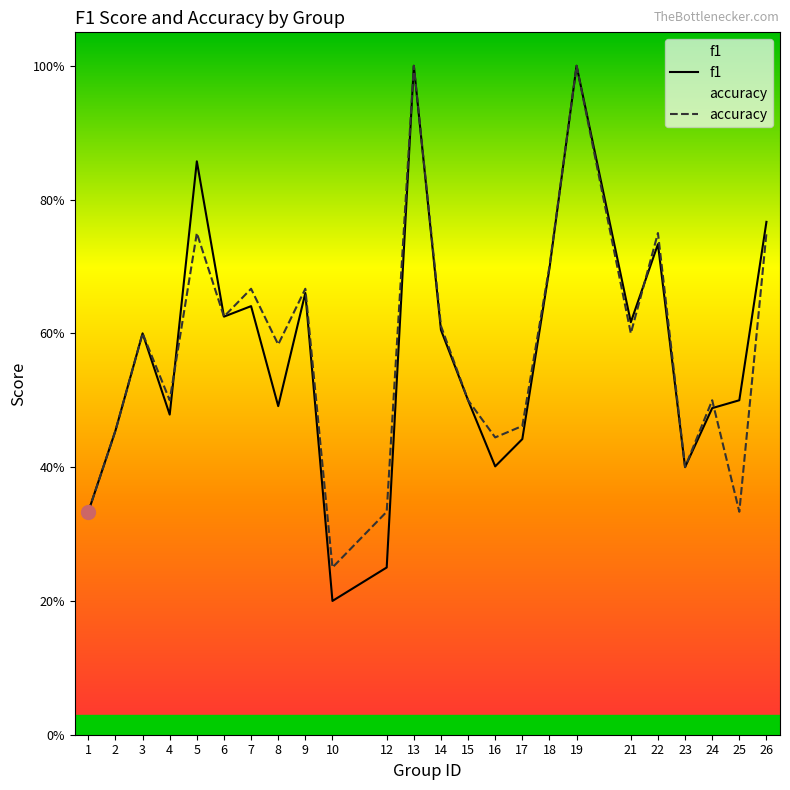

Reading left to right, what are all the values shown in this chart?

f1: 1=0.3	2=0.5	3=0.6	4=0.5	5=0.9	6=0.6	7=0.6	8=0.5	9=0.7	10=0.2	12=0.2	13=1.0	14=0.6	15=0.5	16=0.4	17=0.4	18=0.7	19=1.0	21=0.6	22=0.7	23=0.4	24=0.5	25=0.5	26=0.8
accuracy: 1=0.3	2=0.5	3=0.6	4=0.5	5=0.8	6=0.6	7=0.7	8=0.6	9=0.7	10=0.2	12=0.3	13=1.0	14=0.6	15=0.5	16=0.4	17=0.5	18=0.7	19=1.0	21=0.6	22=0.8	23=0.4	24=0.5	25=0.3	26=0.8